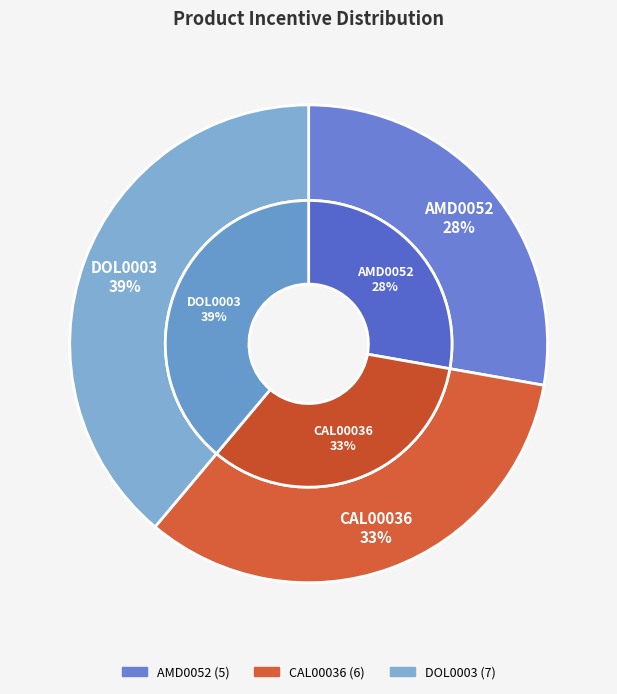

Count the number of slices in the pie.

3